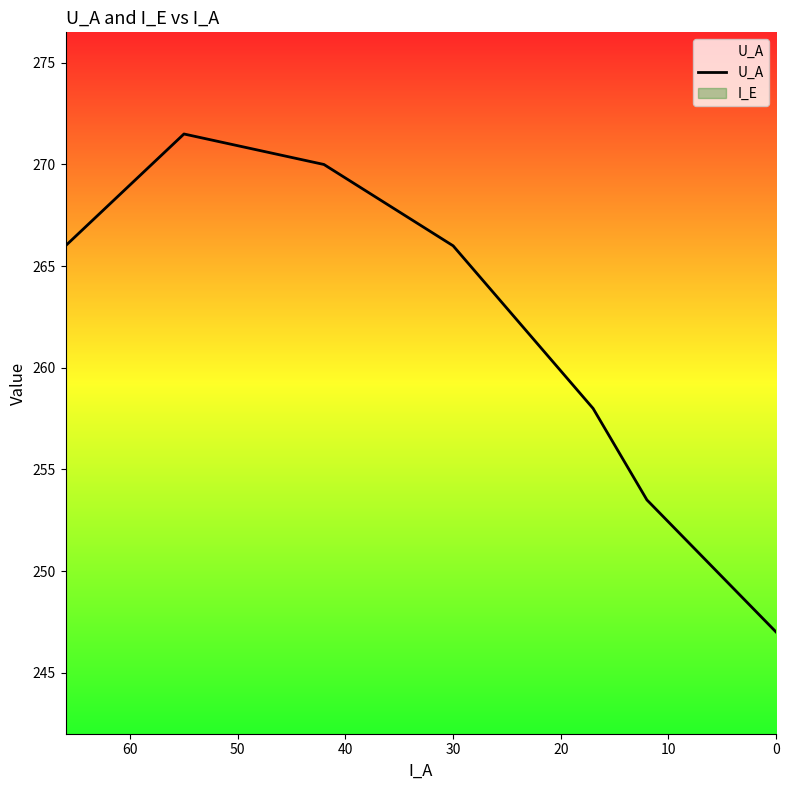

Does the chart display data point markers on the line(s)?

No